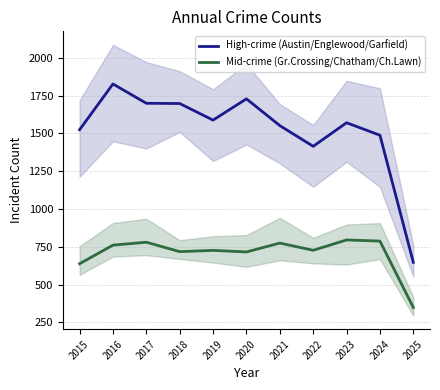

Which series has the widest spread of values?

High-crime (Austin/Englewood/Garfield)